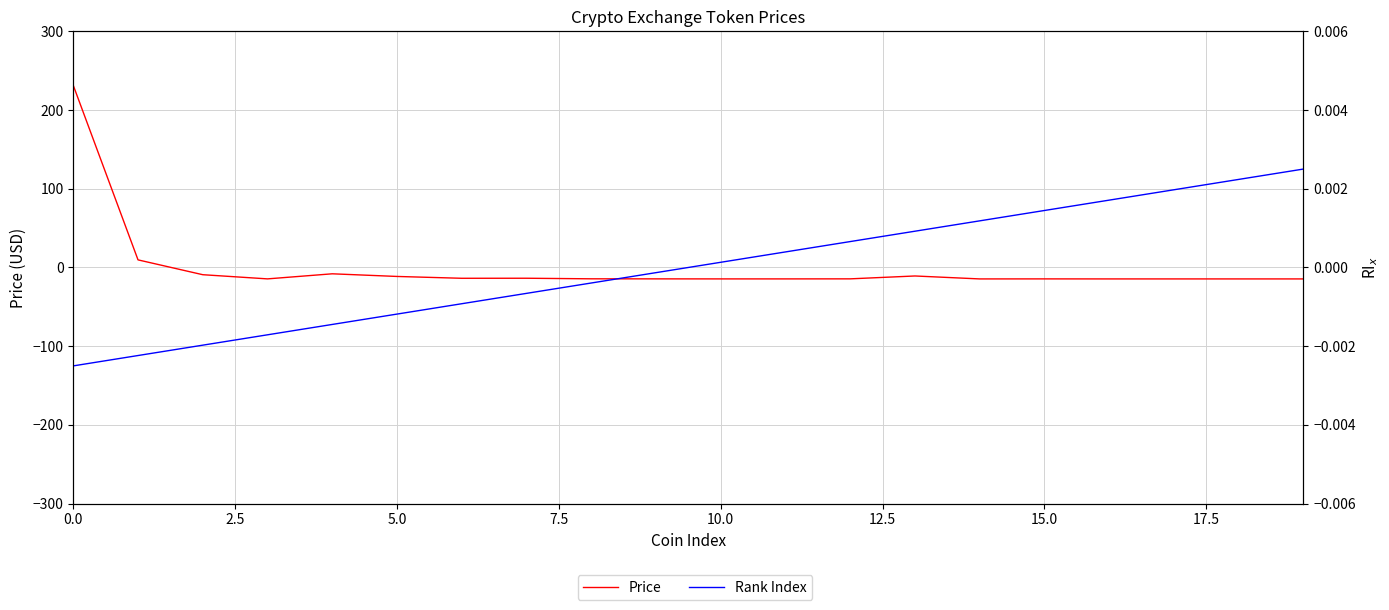

True or false: Rank Index has more than 1 points higher than both neighbors.

False